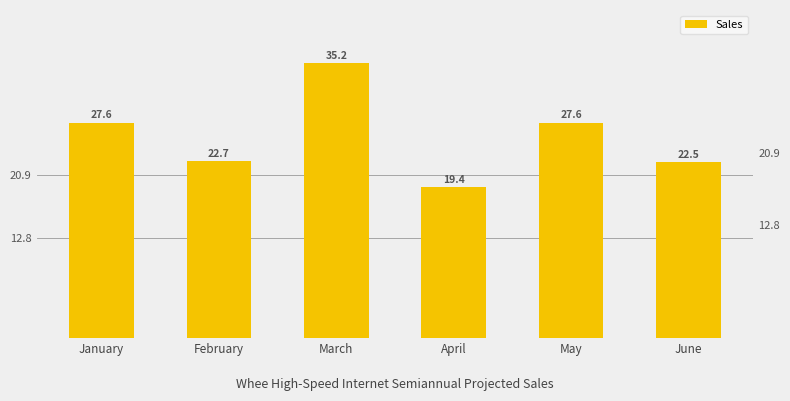

Does the chart contain stacked bars?

No